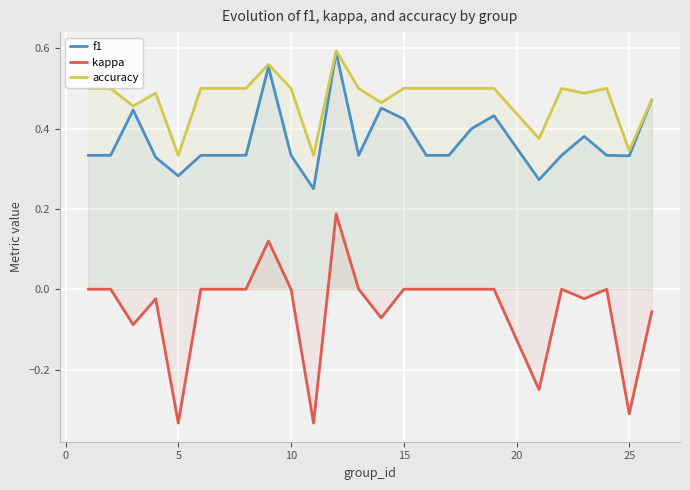

True or false: kappa has more than 0 interior local peaks.

True